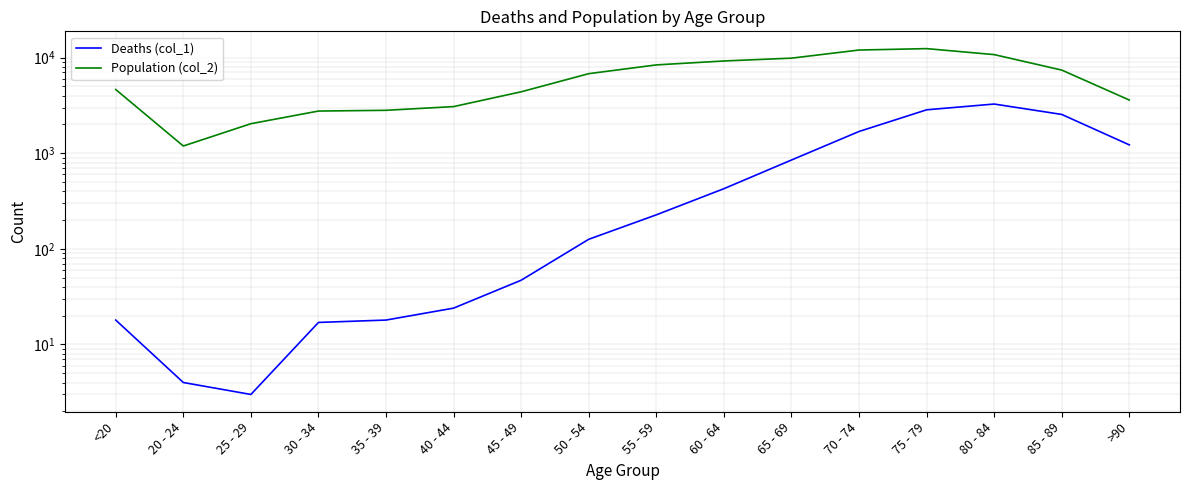

How many interior local peaks does the Deaths (col_1) series have?

1